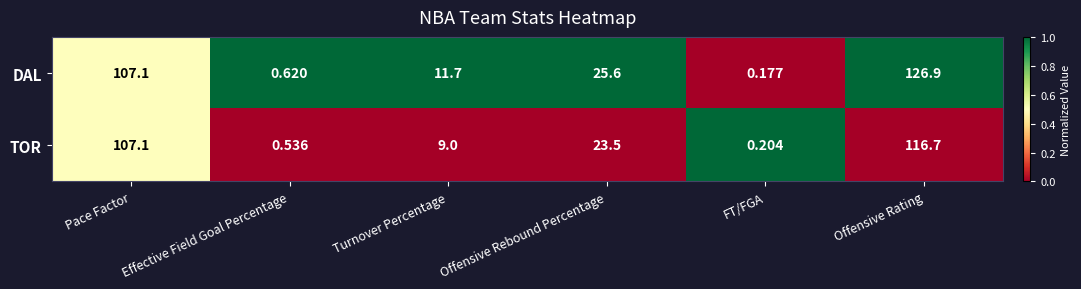

List the series in order of their overall mean, lowest first.

TOR, DAL